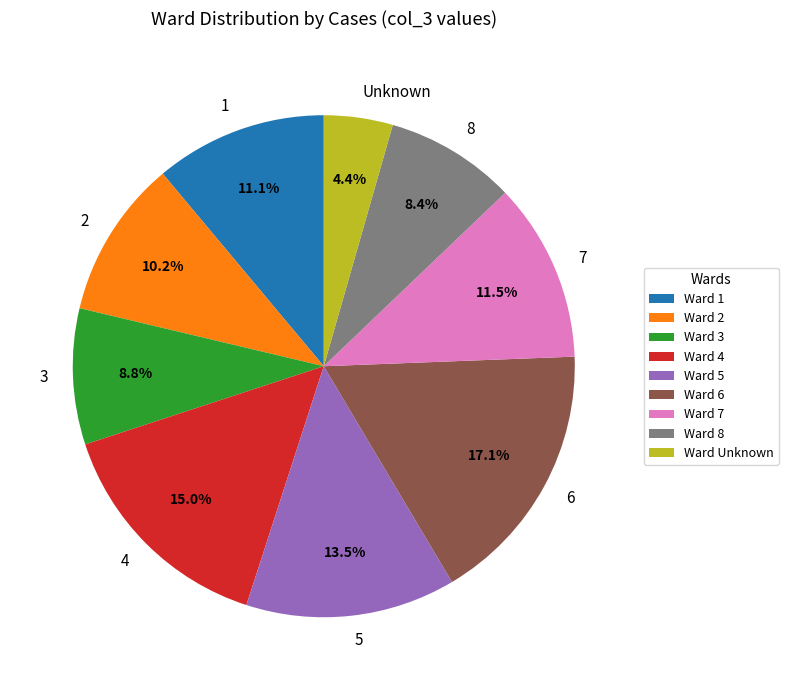

Is it true that 3 is 9% of the pie?

True